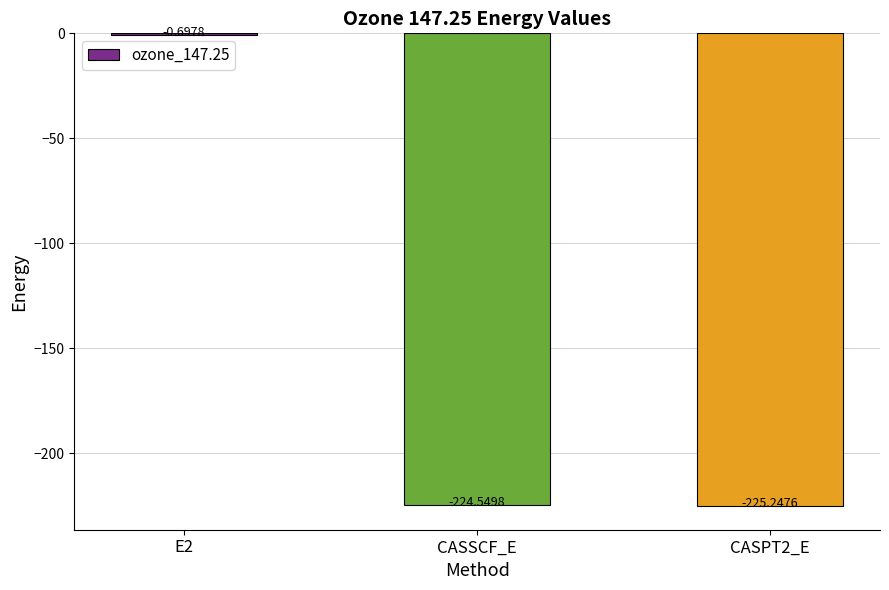

Which label corresponds to the largest value in the chart?

E2